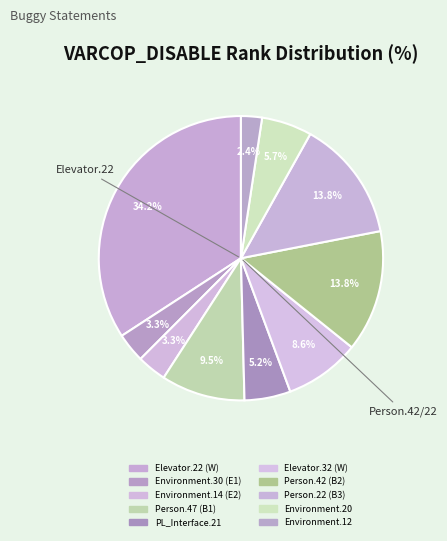

Count the number of slices in the pie.

10